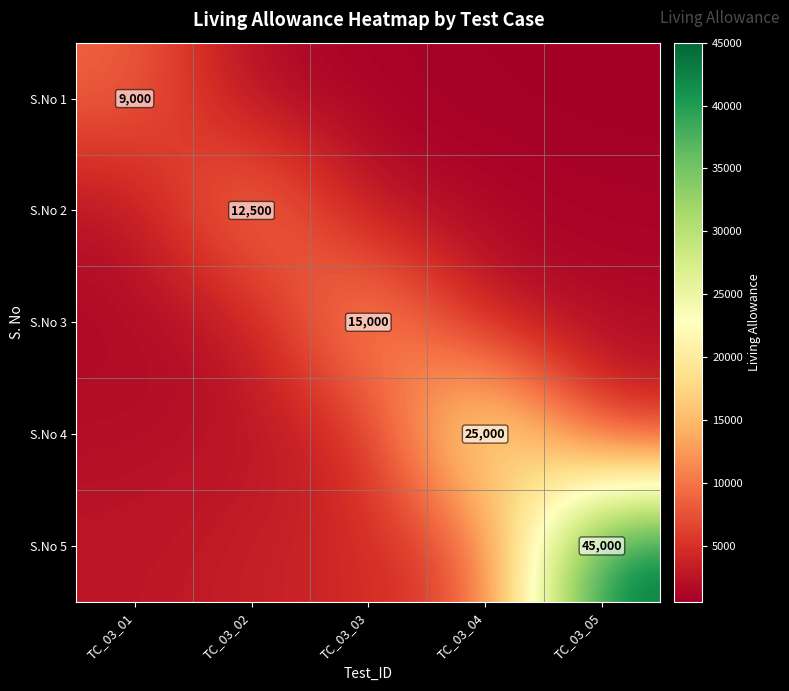

The S.No 3 series shows 8586.8 at TC_03_03. True or false?

False